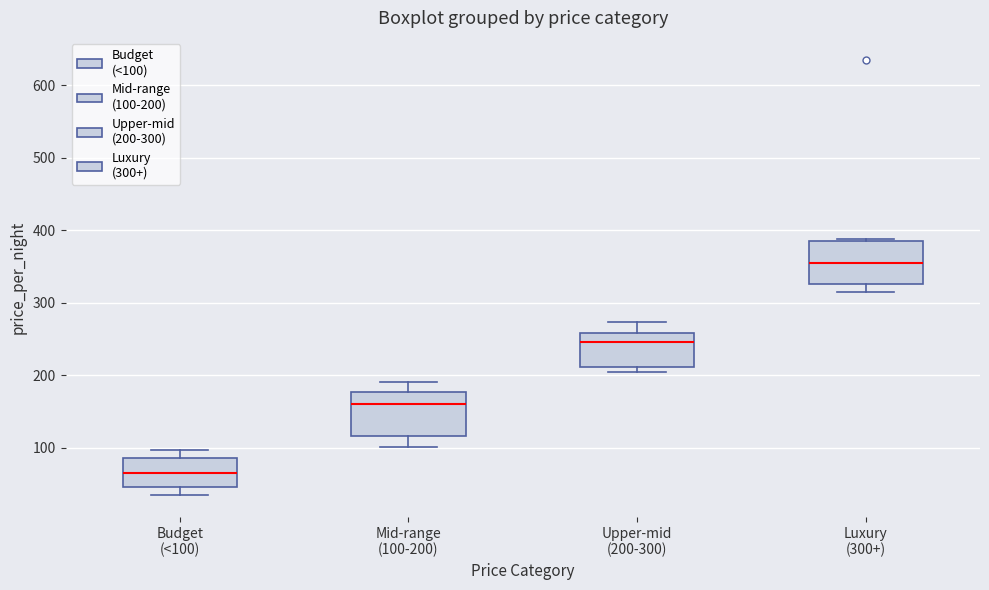

Where does the lower whisker of the box for Mid-range (100-200) end on the y-axis? The values are not printed on the chart, so give them approximately, as read against the axis.

100